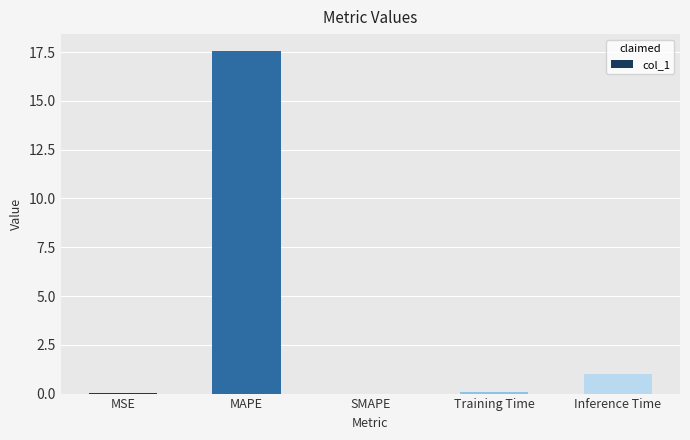

Which category has the highest value across all series?

MAPE